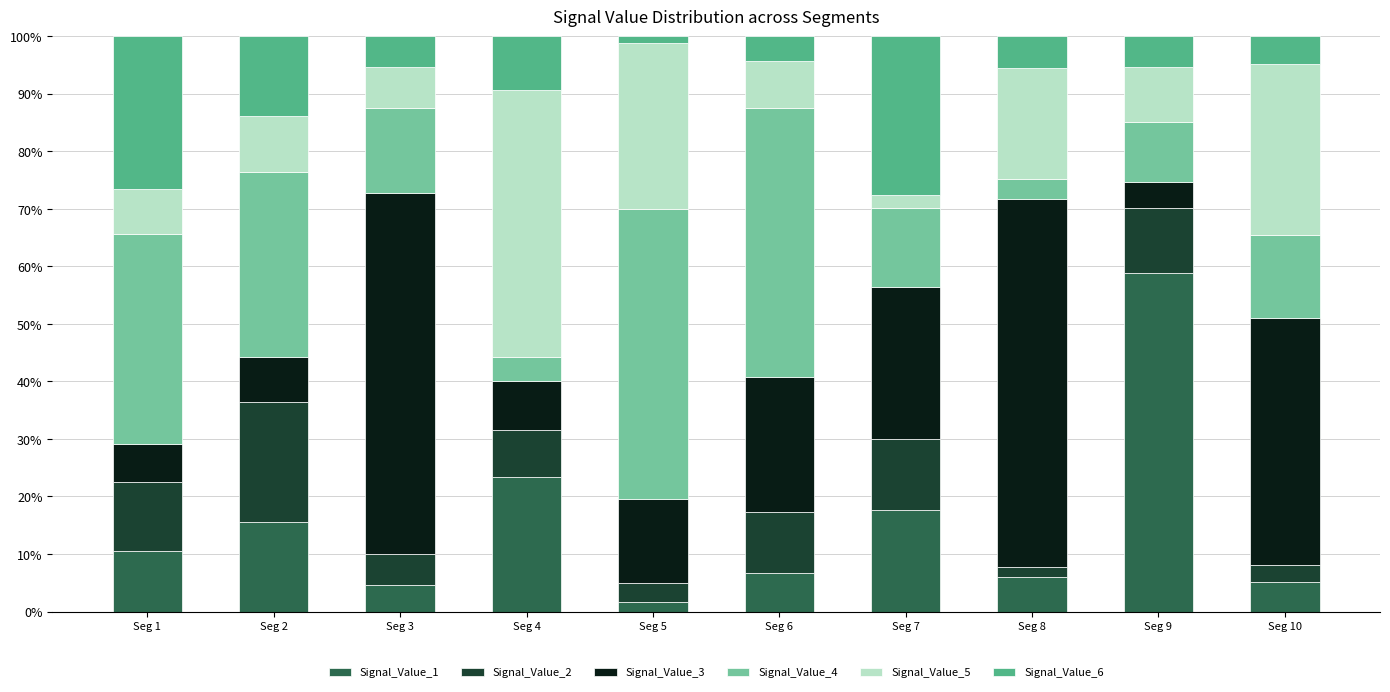

The Signal_Value_1 series shows 58.9 at Seg 9. True or false?

True